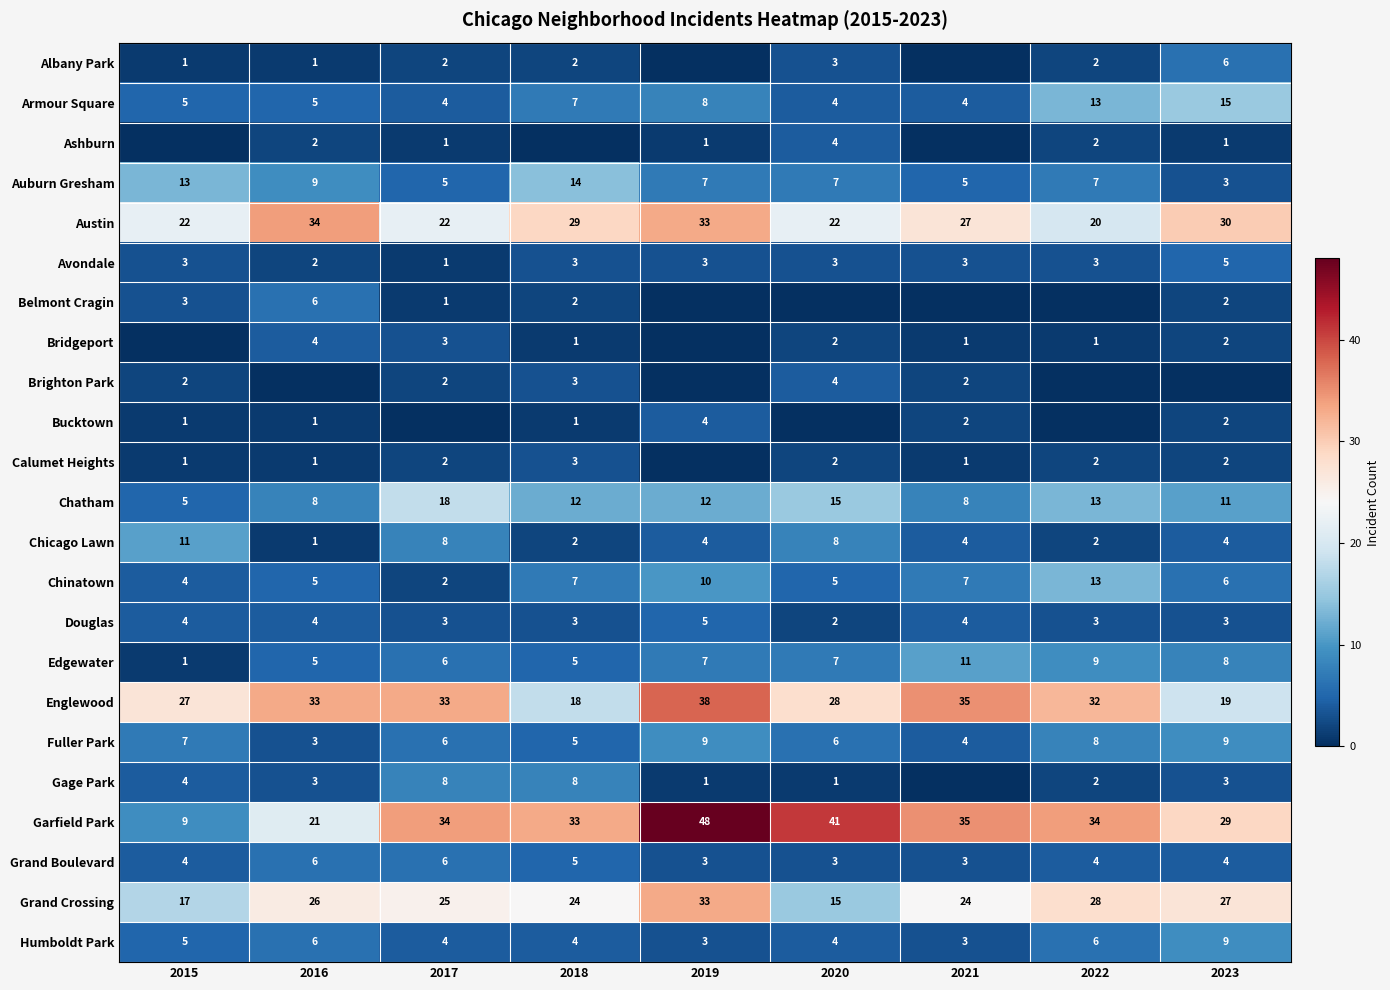

True or false: Humboldt Park has a value of 4 at 2018.

True